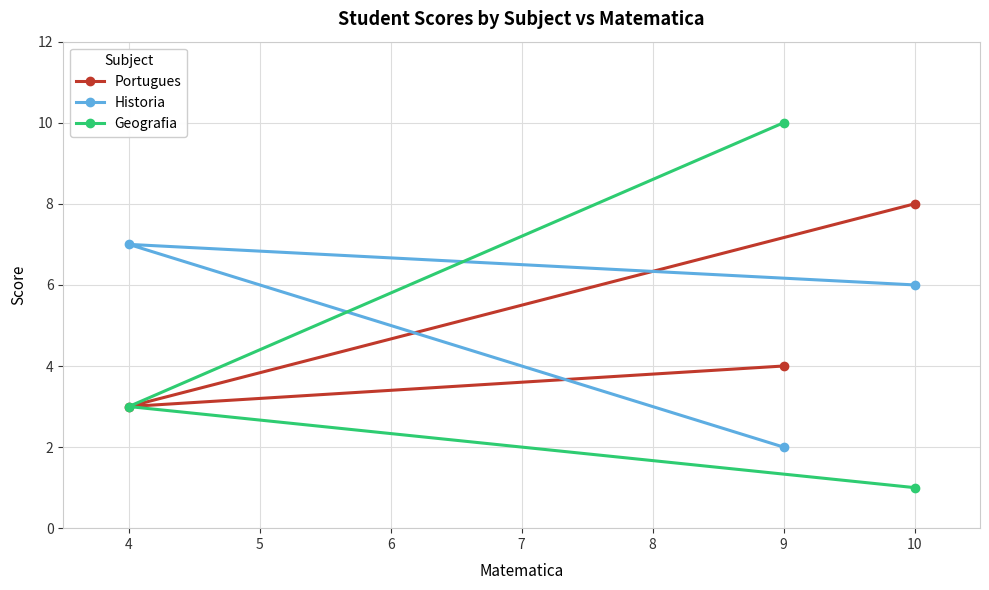

Reading left to right, transcribe all the data shown in this chart.

Portugues: 4=3	9=4	10=8
Historia: 4=7	9=2	10=6
Geografia: 4=3	9=10	10=1